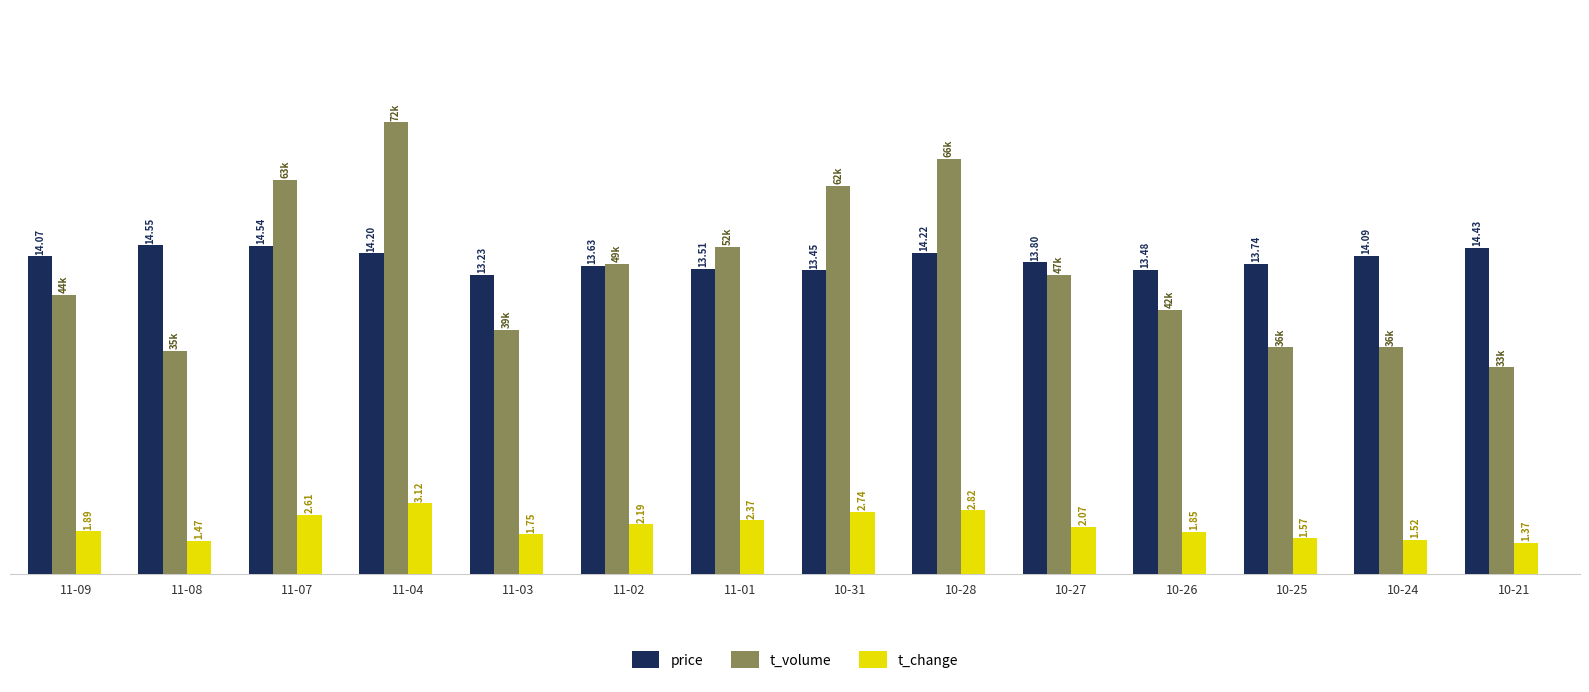

Which series has the largest range (max minus min)?

t_volume